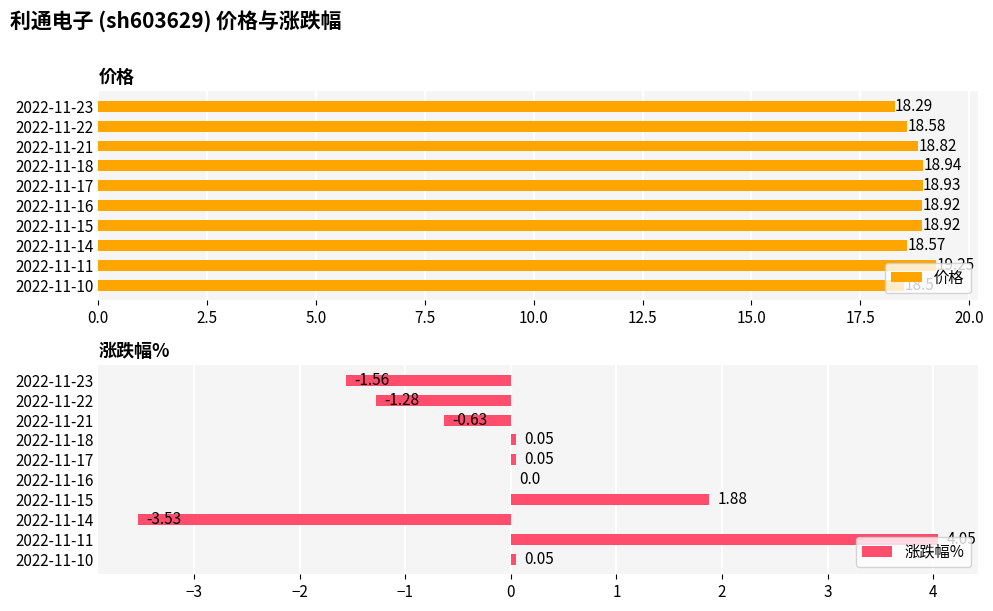

Reading right to left, extract all data points from this chart.

价格: 18.5	19.2	18.6	18.9	18.9	18.9	18.9	18.8	18.6	18.3
涨跌幅%: 0.1	4.0	-3.5	1.9	0.0	0.1	0.1	-0.6	-1.3	-1.6